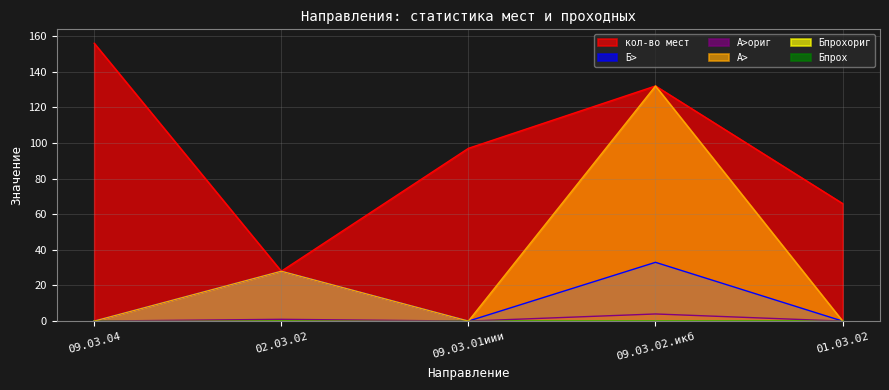

Does the chart display data point markers on the line(s)?

No